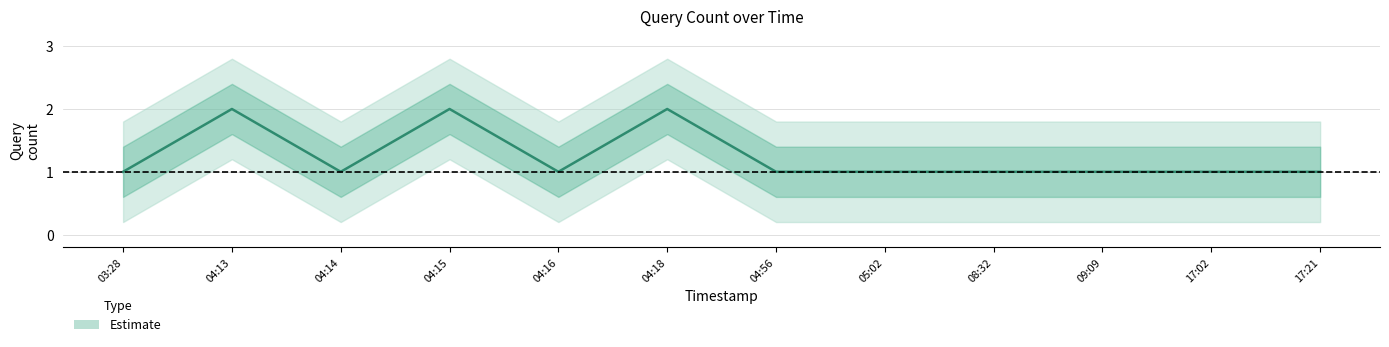

What is the approximate value at 04:56?

1